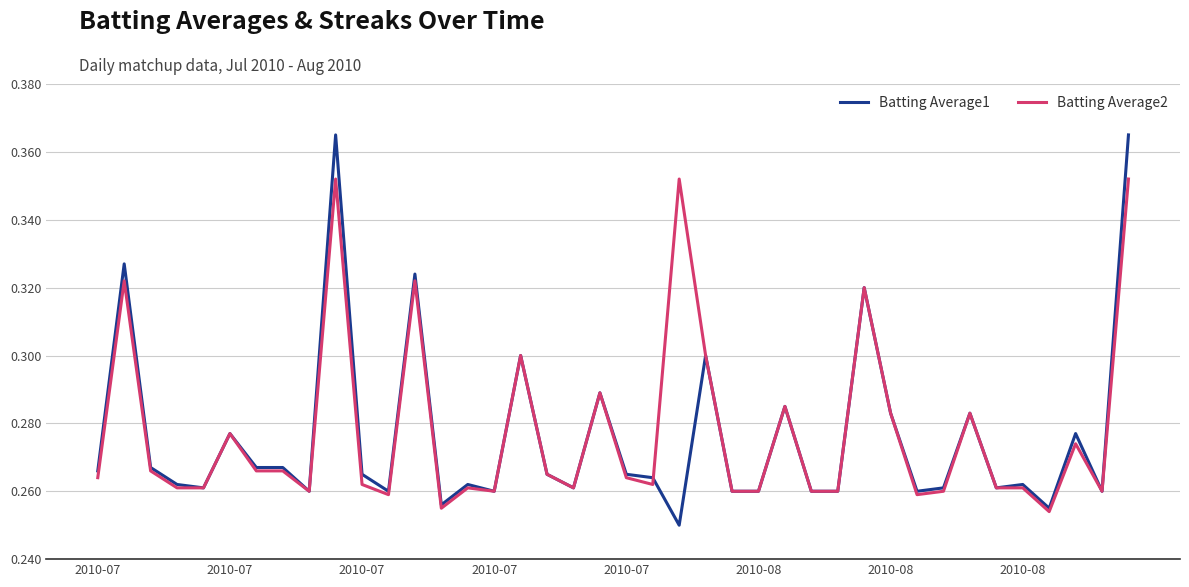

Rank the series by their maximum value, from highest to lowest.

Batting Average1, Batting Average2